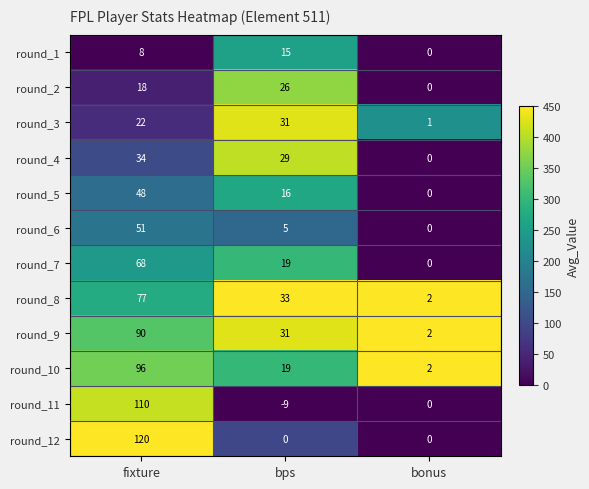

Where is round_9 nearest to the value 46?

bps